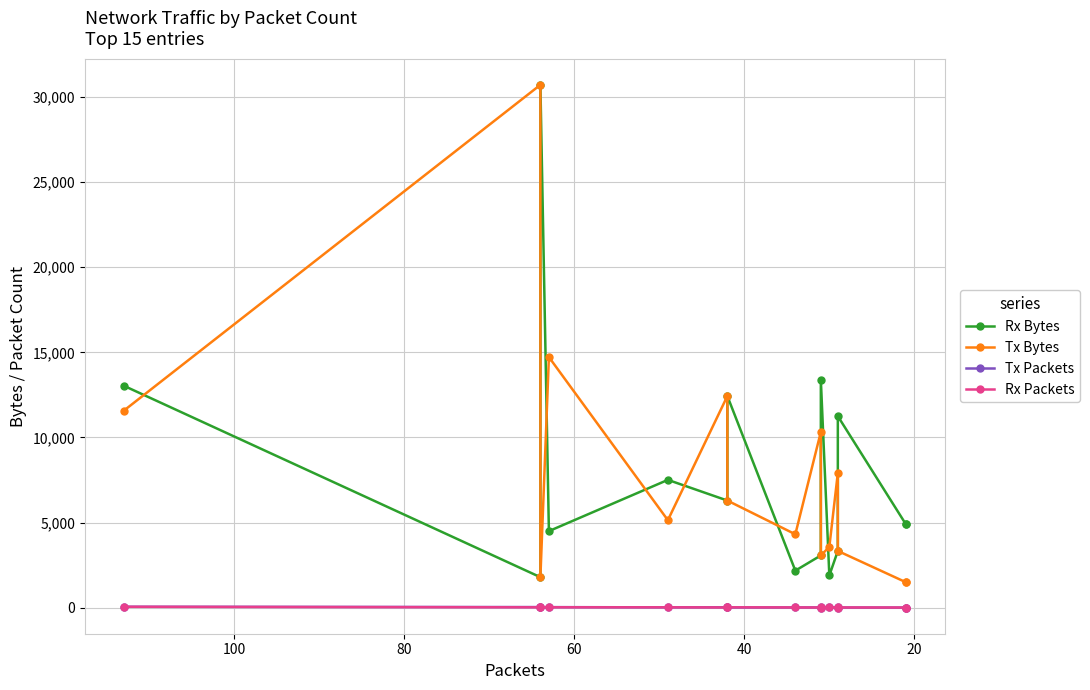

What is the difference between the maximum and minimum values in the Tx Packets series?

49